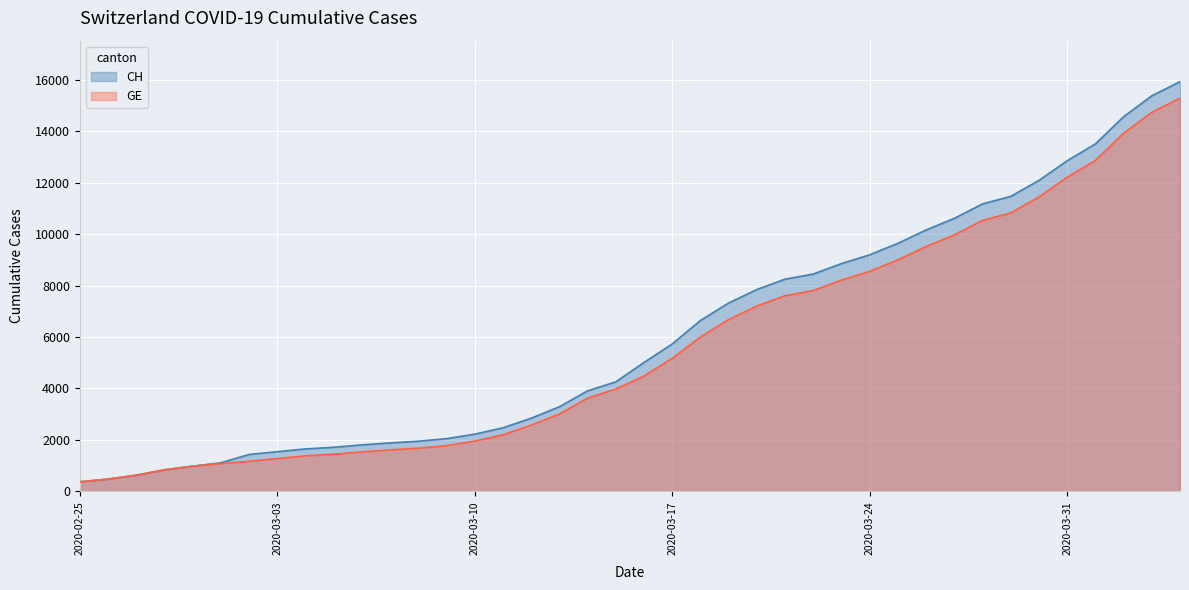

Which series has the widest spread of values?

CH